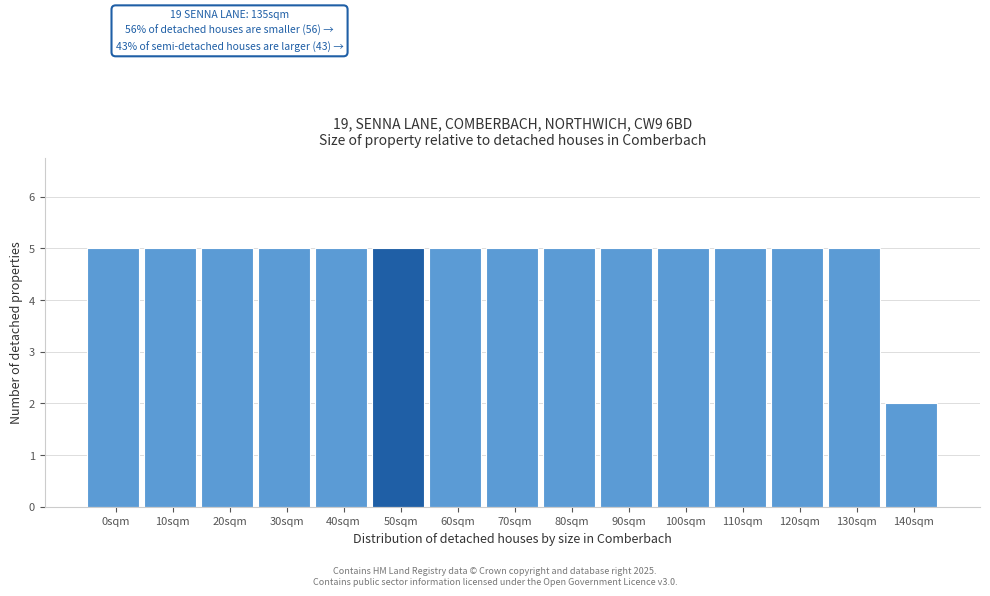

Reading right to left, extract all data points from this chart.

2	5	5	5	5	5	5	5	5	5	5	5	5	5	5